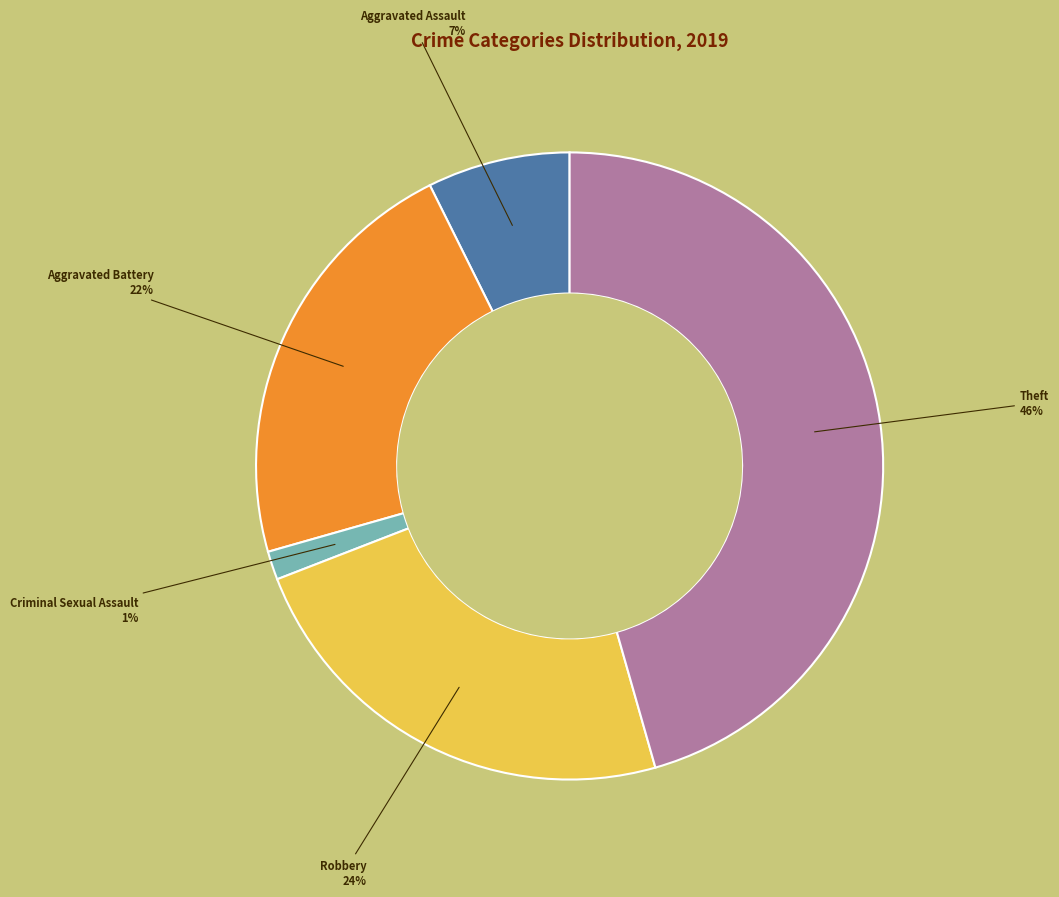

What is the smallest slice in the pie chart?

Criminal Sexual Assault